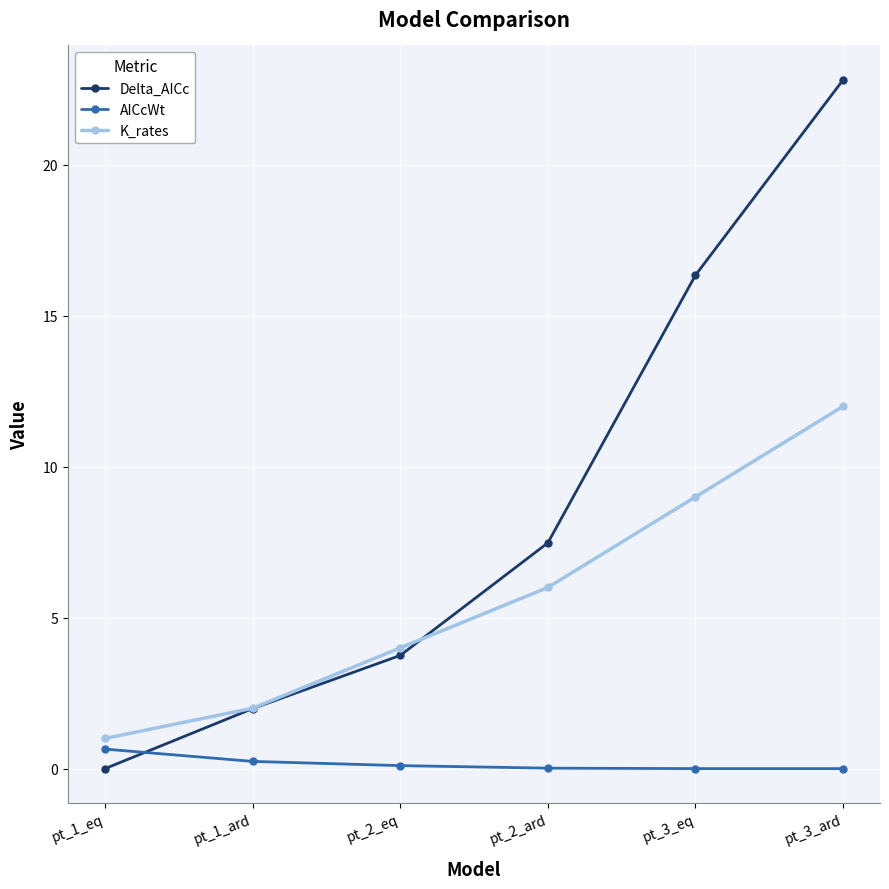

At pt_2_ard, list the series in order from smallest to largest.

AICcWt, K_rates, Delta_AICc